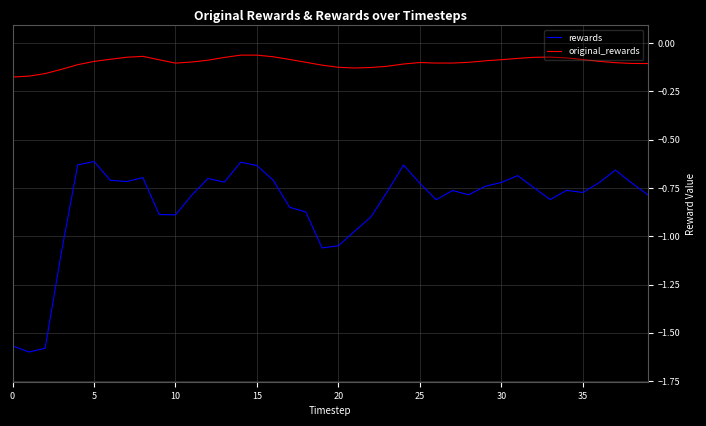

Which series has the largest range (max minus min)?

rewards